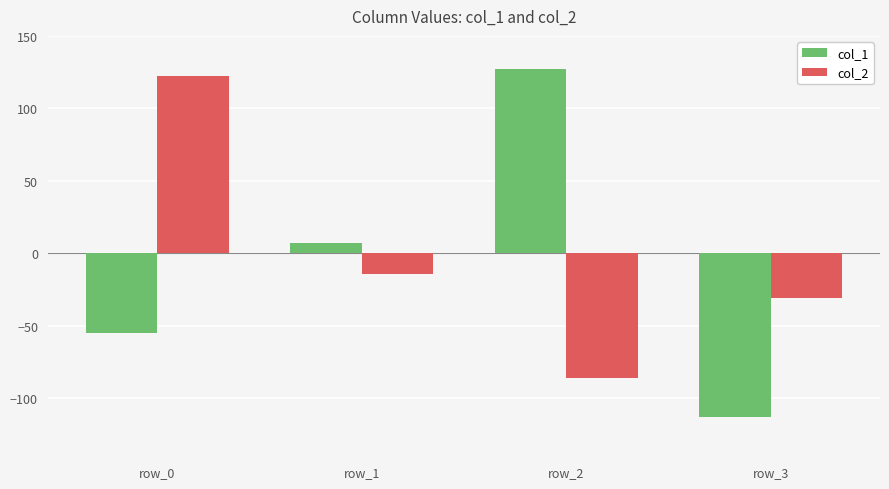

What is the sum of all col_2 values?

-9